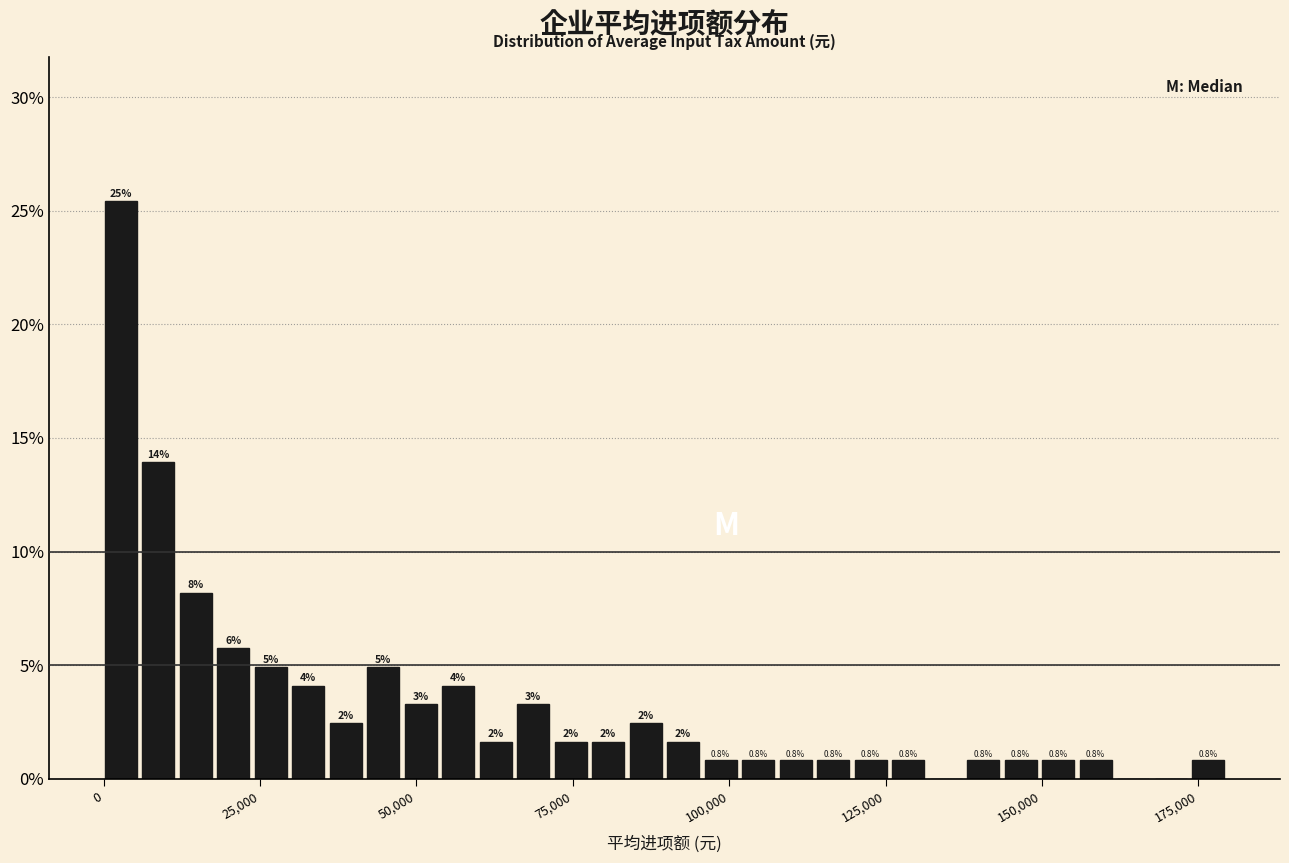

Around what value on the x-axis is the tallest bar? Give the approximate position of its centre, as read against the axis.

5000